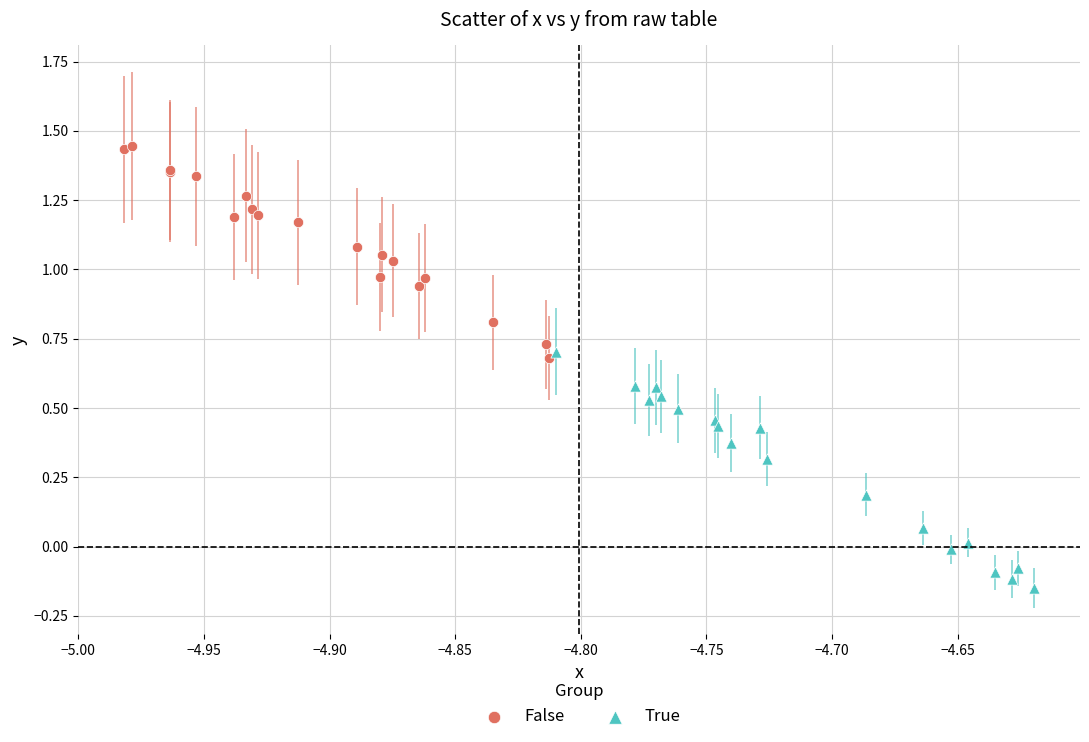

Which series has the largest Y range (max minus min)?

True